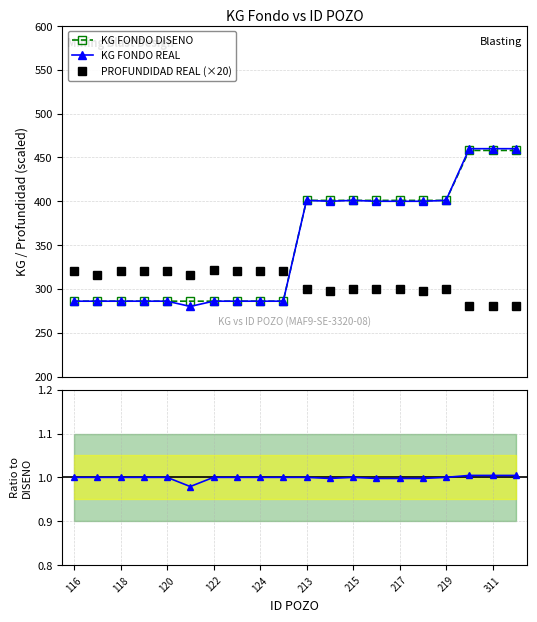

What is the total value across all series at 11?

1100.0